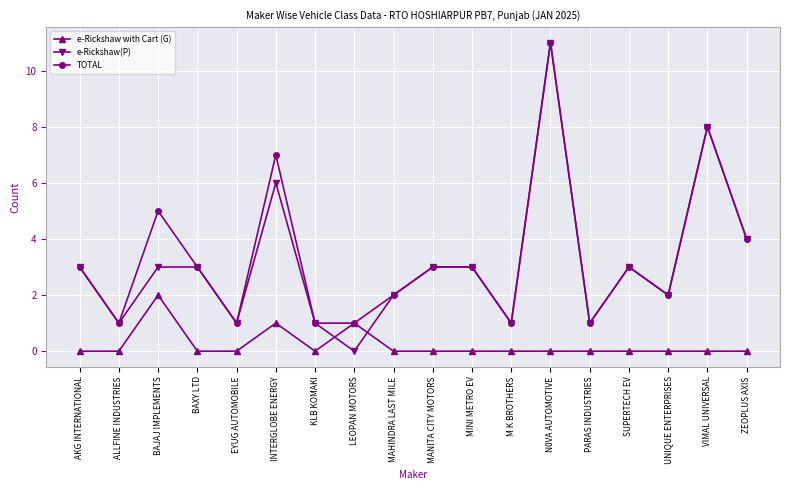

How many times do e-Rickshaw with Cart (G) and e-Rickshaw(P) cross each other?

2